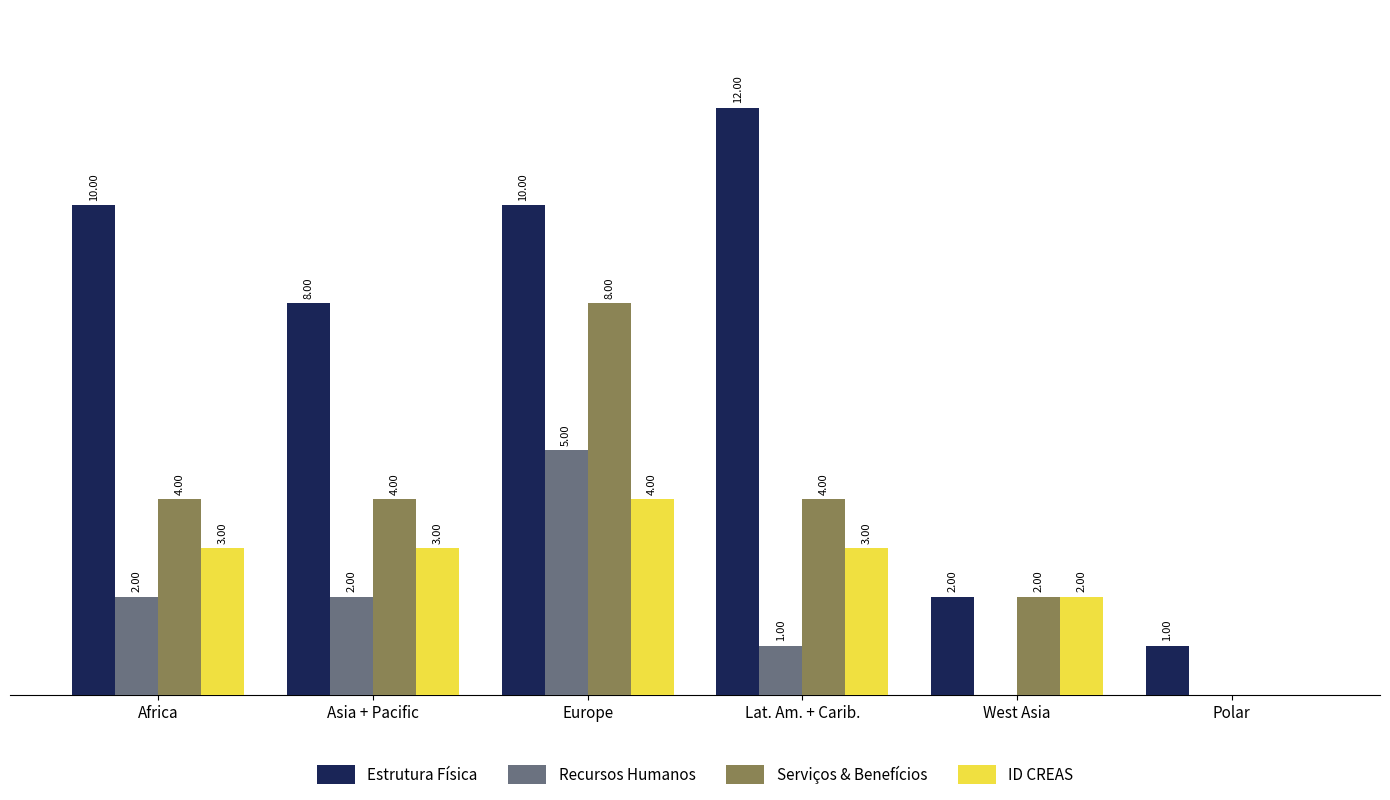

Is the value of Recursos Humanos at Africa greater than the value of Estrutura Física at Polar?

Yes